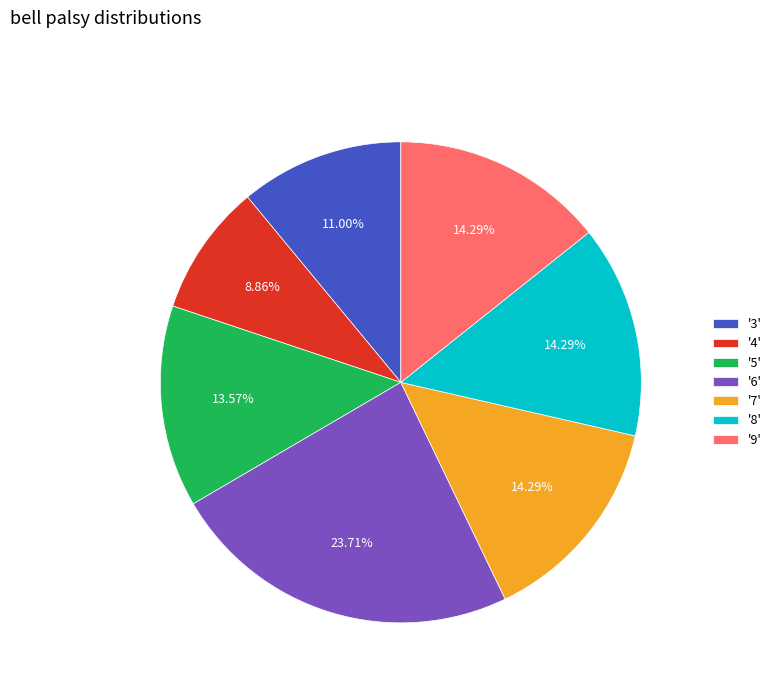

What is the ratio of the value at '8' to the value at '7'?

1.0